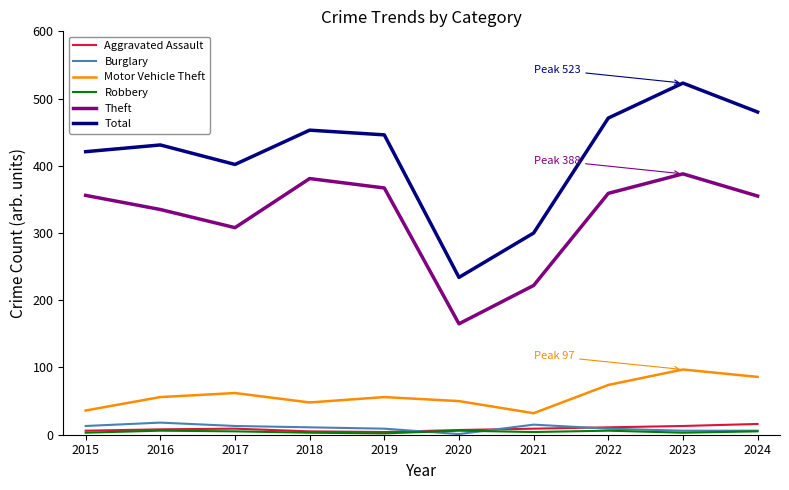

Where is the first local minimum for Total?

2017